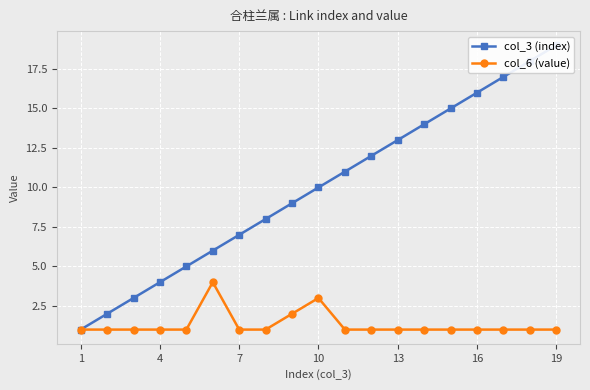

Count the number of categories in the chart.

19